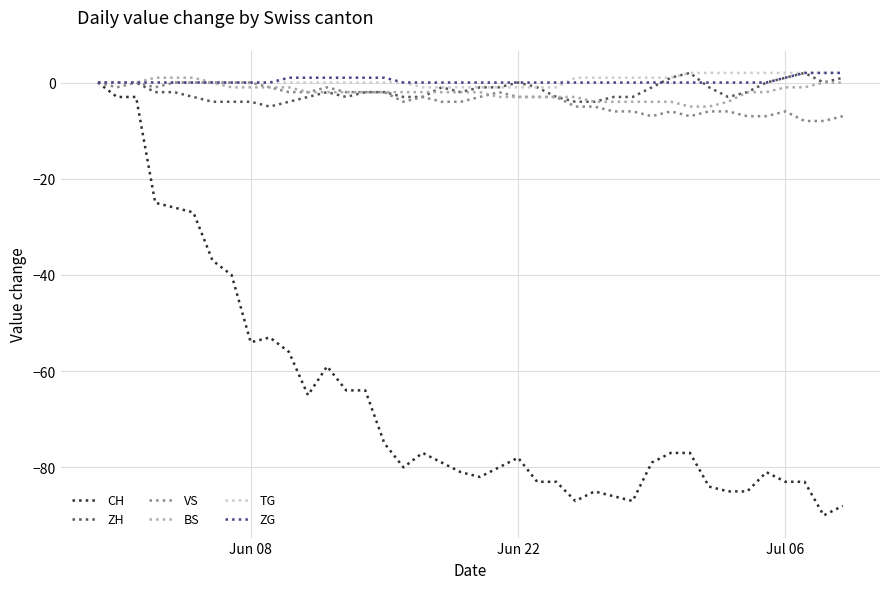

Which series has the widest spread of values?

CH